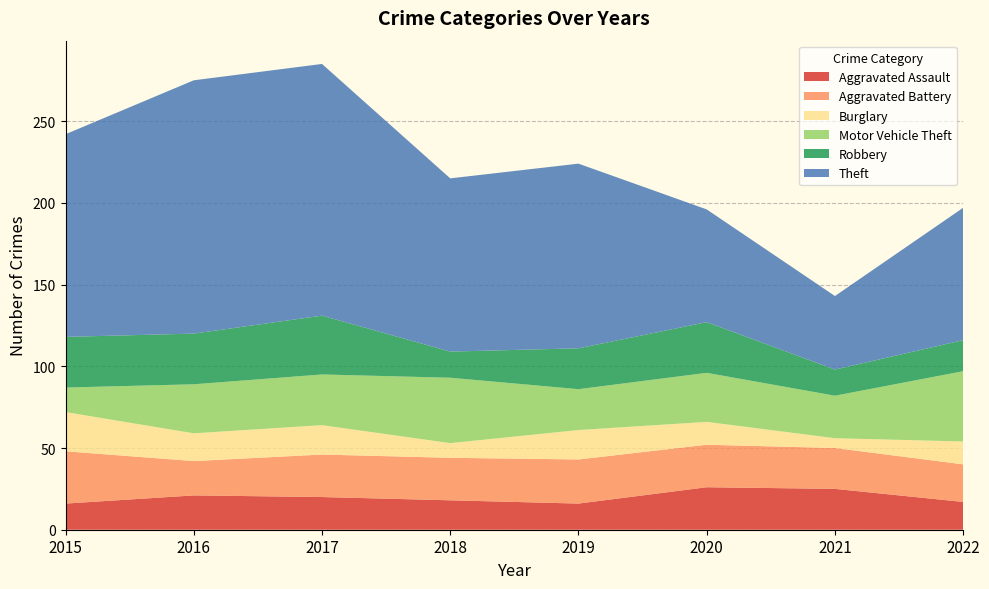

Reading left to right, transcribe all the data shown in this chart.

Aggravated Assault: 16	21	20	18	16	26	25	17
Aggravated Battery: 32	21	26	26	27	26	25	23
Burglary: 24	17	18	9	18	14	6	14
Motor Vehicle Theft: 15	30	31	40	25	30	26	43
Robbery: 31	31	36	16	25	31	16	19
Theft: 124	155	154	106	113	69	45	81